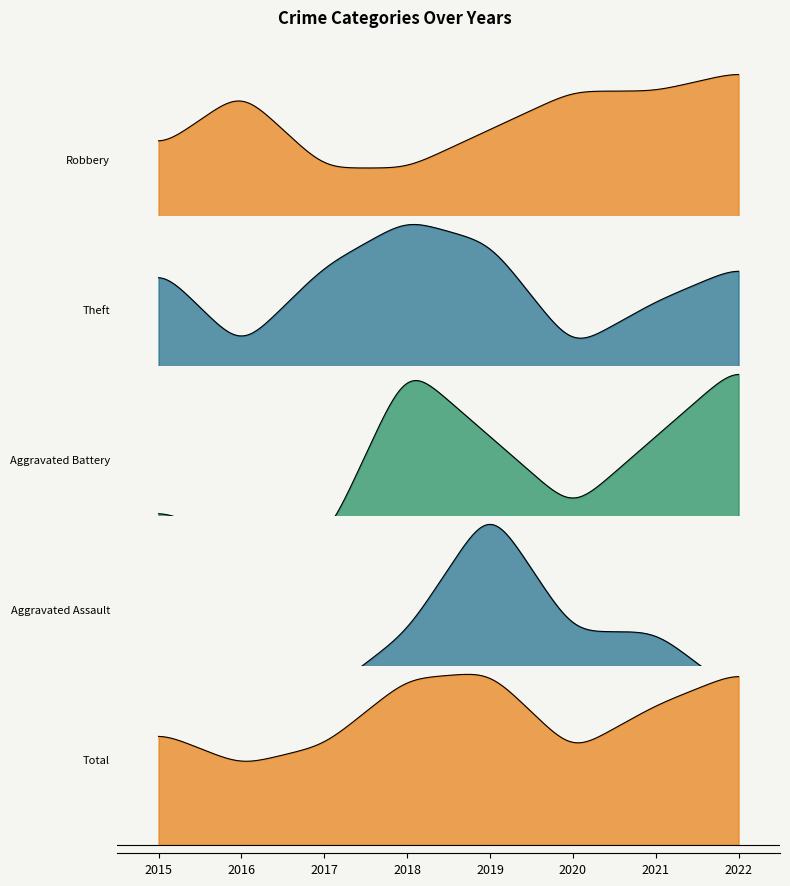

Reading left to right, list all the values displayed in this chart.

Robbery: 2015=5	2016=8	2017=4	2018=4	2019=6	2020=8	2021=8	2022=9
Theft: 2015=11	2016=4	2017=11	2018=15	2019=13	2020=4	2021=8	2022=11
Aggravated Battery: 2015=1	2016=0	2017=0	2018=5	2019=3	2020=1	2021=3	2022=5
Aggravated Assault: 2015=0	2016=0	2017=0	2018=1	2019=3	2020=1	2021=1	2022=0
Total: 2015=17	2016=12	2017=15	2018=25	2019=26	2020=14	2021=21	2022=26